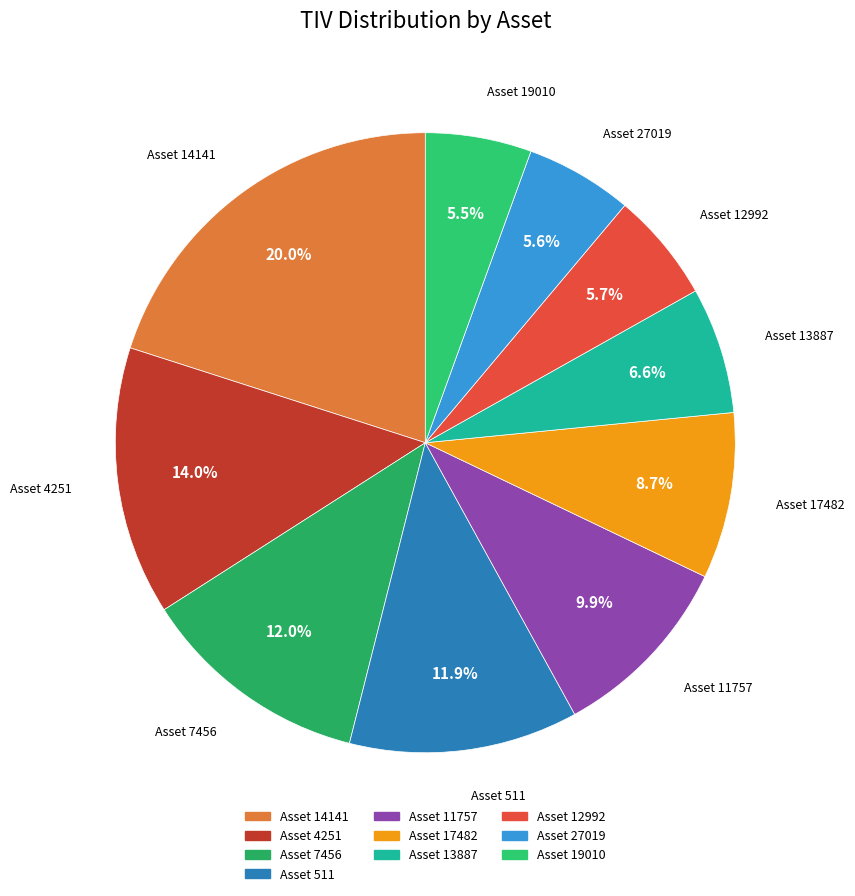

What percentage is NOT represented by Asset 14141?

80.0%